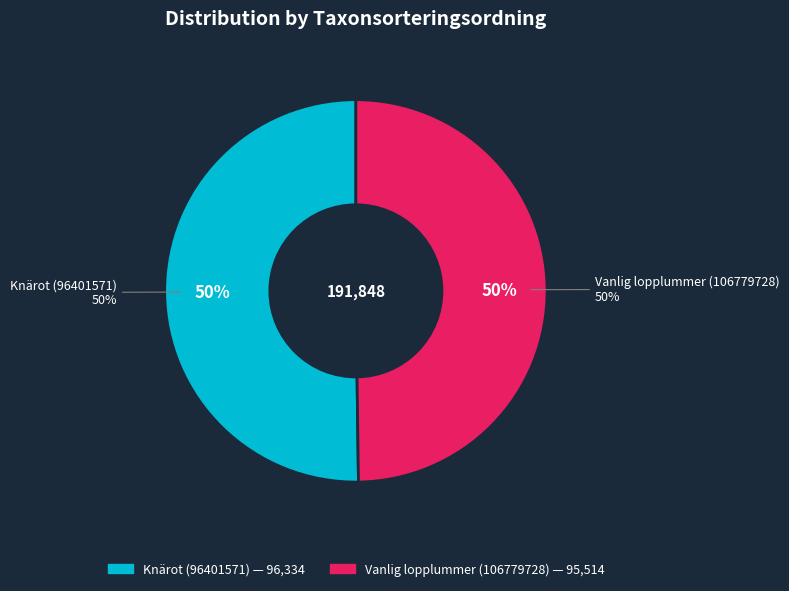

What is the majority slice?

Knärot (96401571)